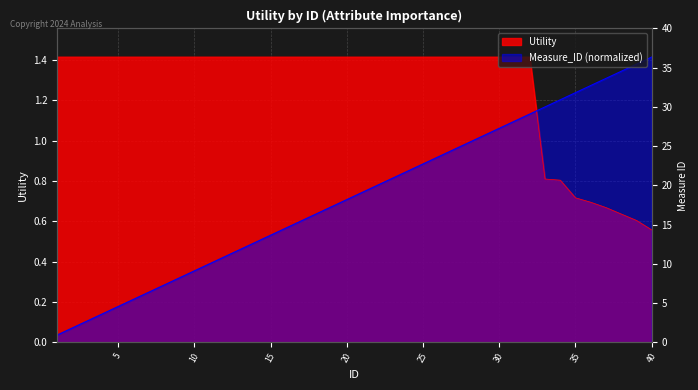

What is the average value of the Measure_ID series?

0.7